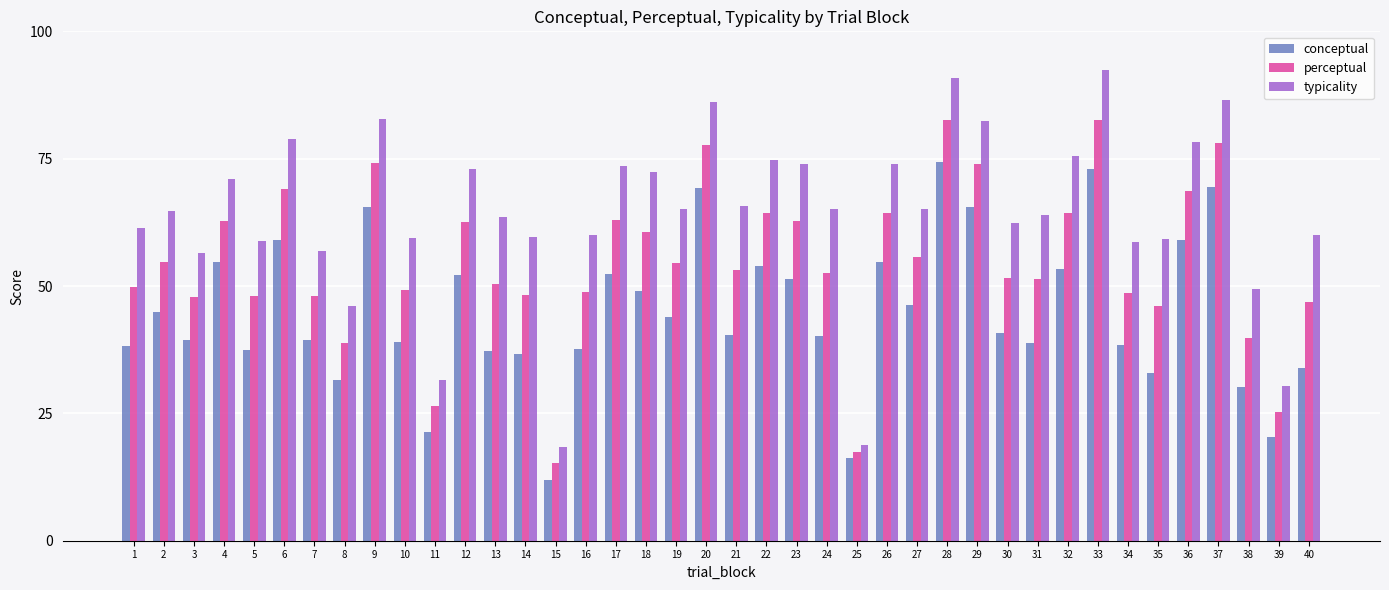

The value of perceptual at 16 is 71.5. True or false?

False